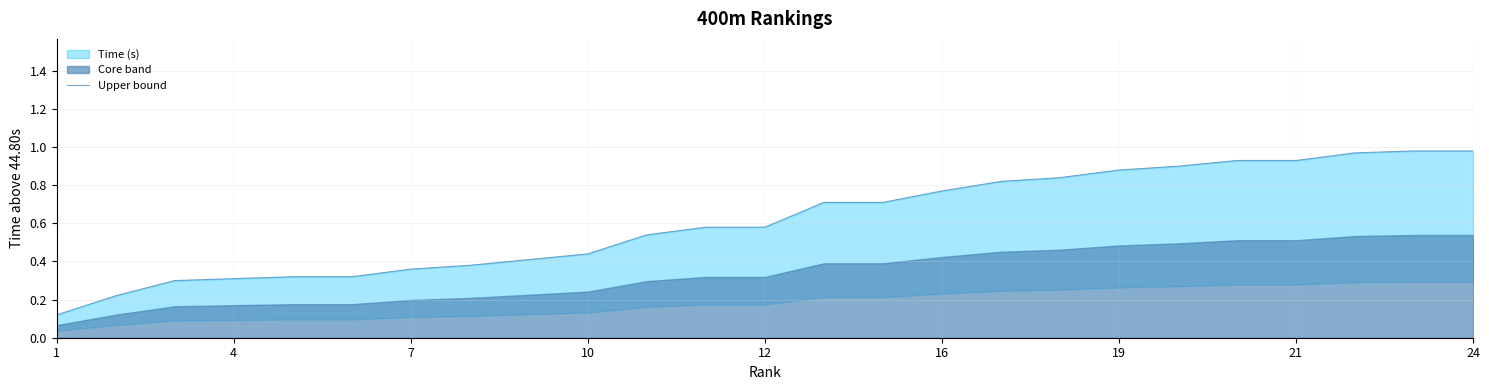

Reading left to right, extract all data points from this chart.

0.1	0.2	0.3	0.3	0.3	0.3	0.4	0.4	0.4	0.4	0.5	0.6	0.6	0.7	0.7	0.8	0.8	0.8	0.9	0.9	0.9	0.9	1.0	1.0	1.0